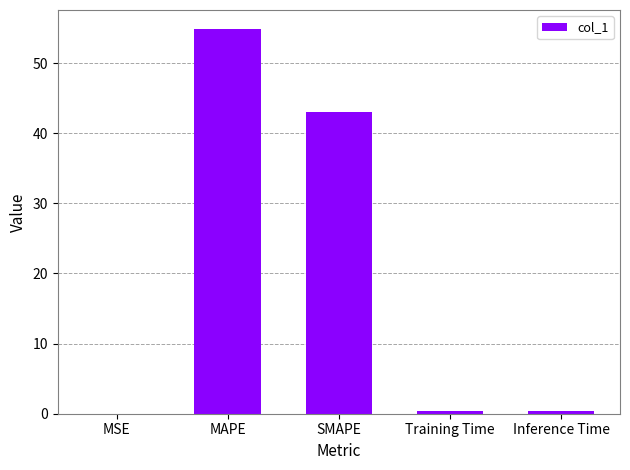

Is it true that the value at SMAPE is 28.4?

False